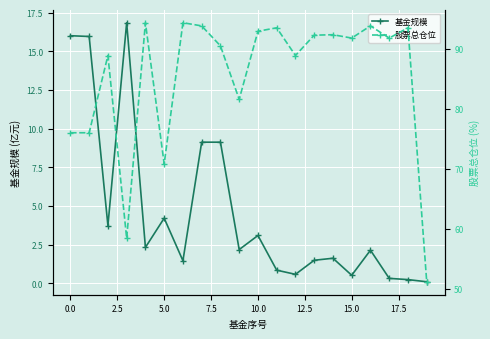

What is the smallest value displayed?

0.1